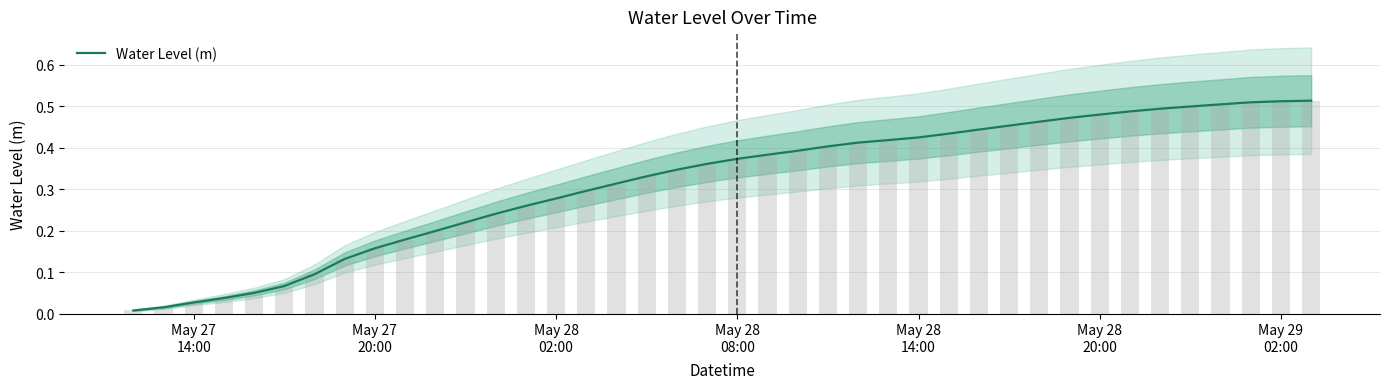

Where is the data nearest to the value 0?

May 27
14:00